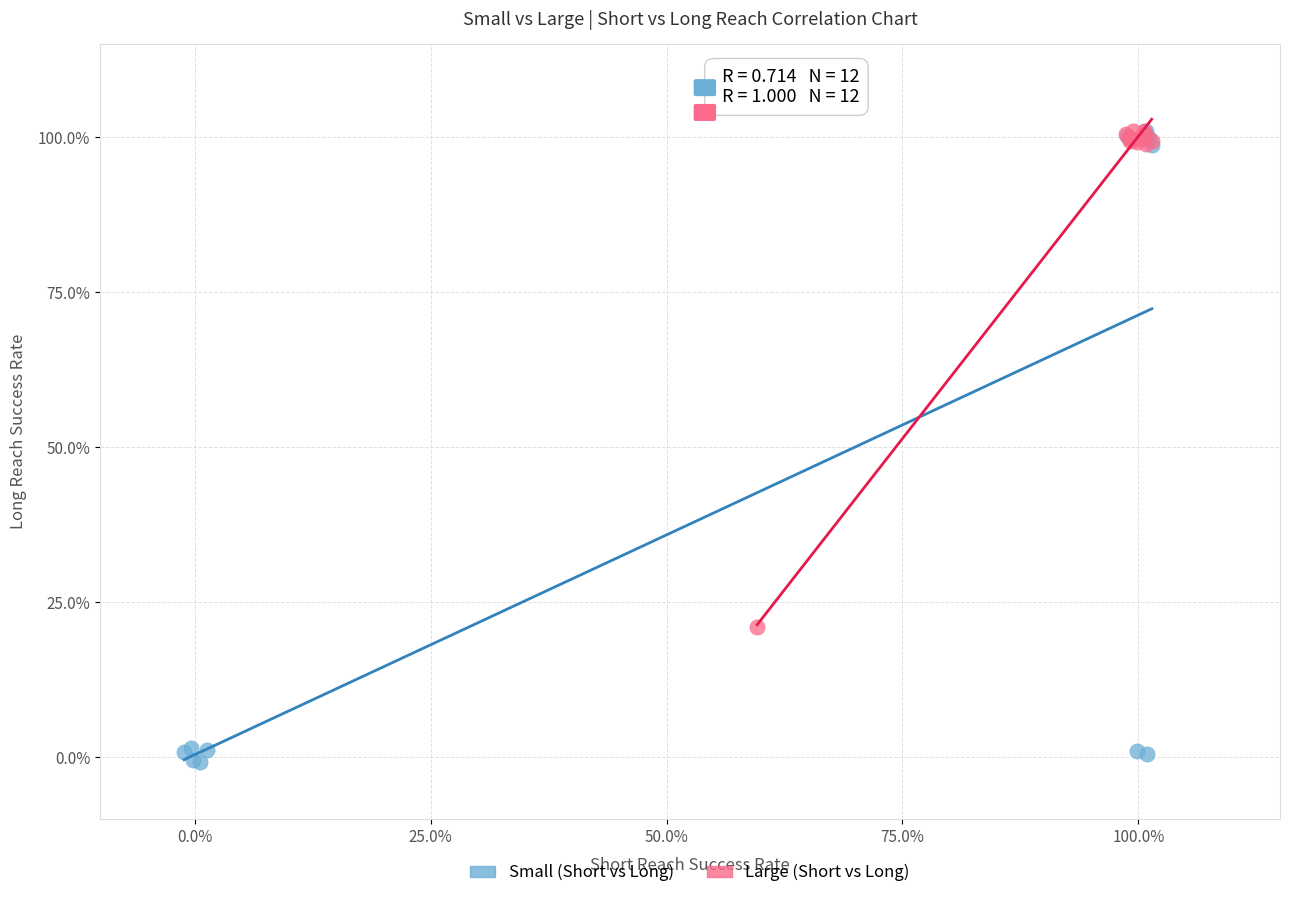

What are all the series names shown in the legend?

Small (Short vs Long), Large (Short vs Long)